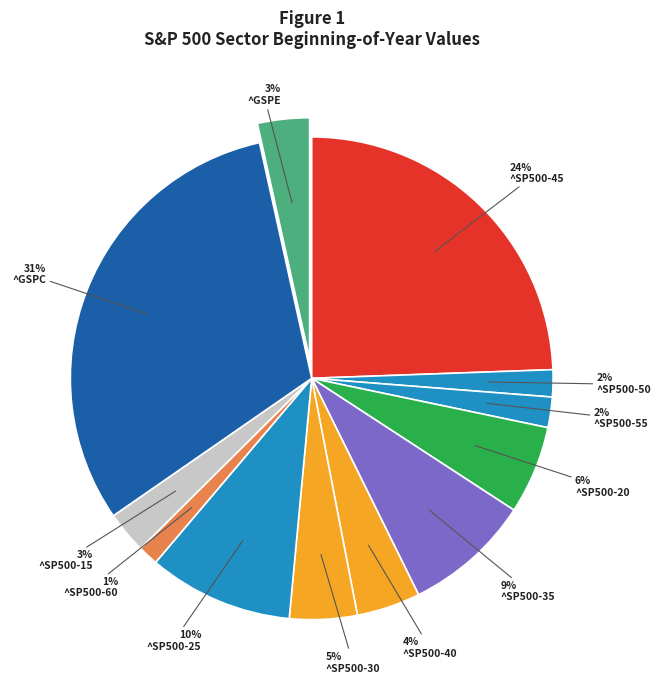

Do ^SP500-15 and ^SP500-35 together represent more than half of the pie?

No